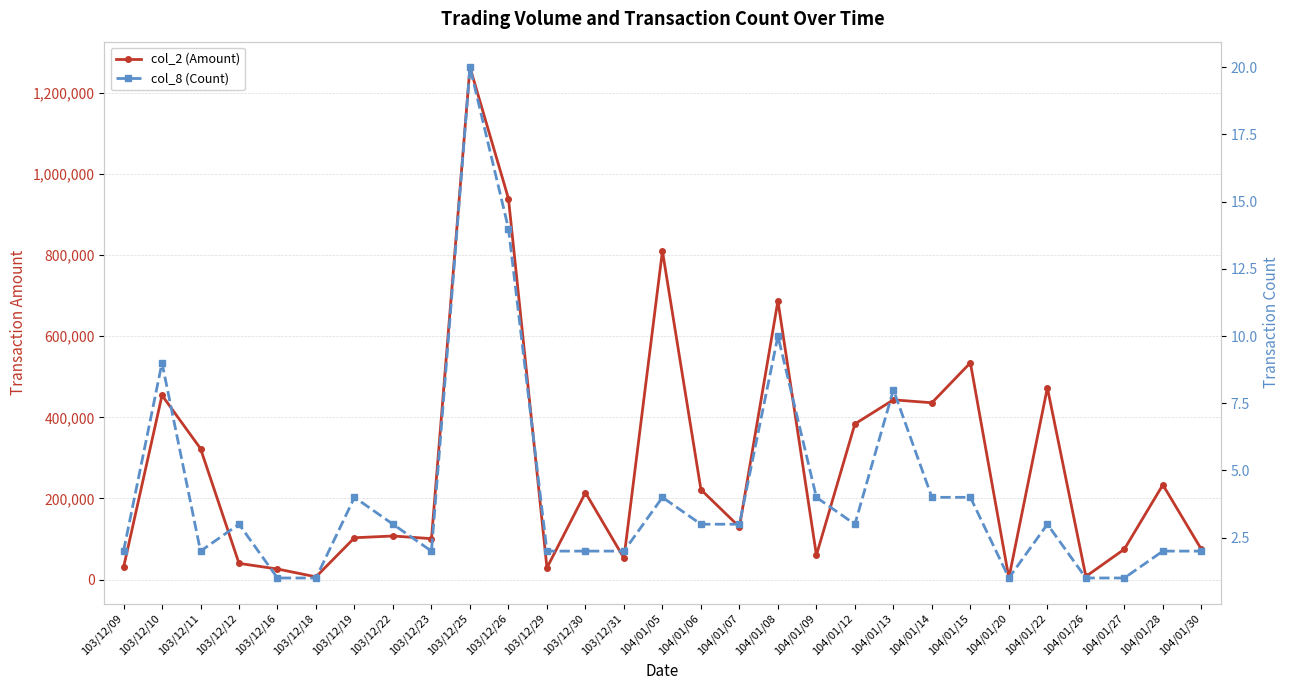

True or false: col_2 (Amount) and col_8 (Count) cross at least once.

False